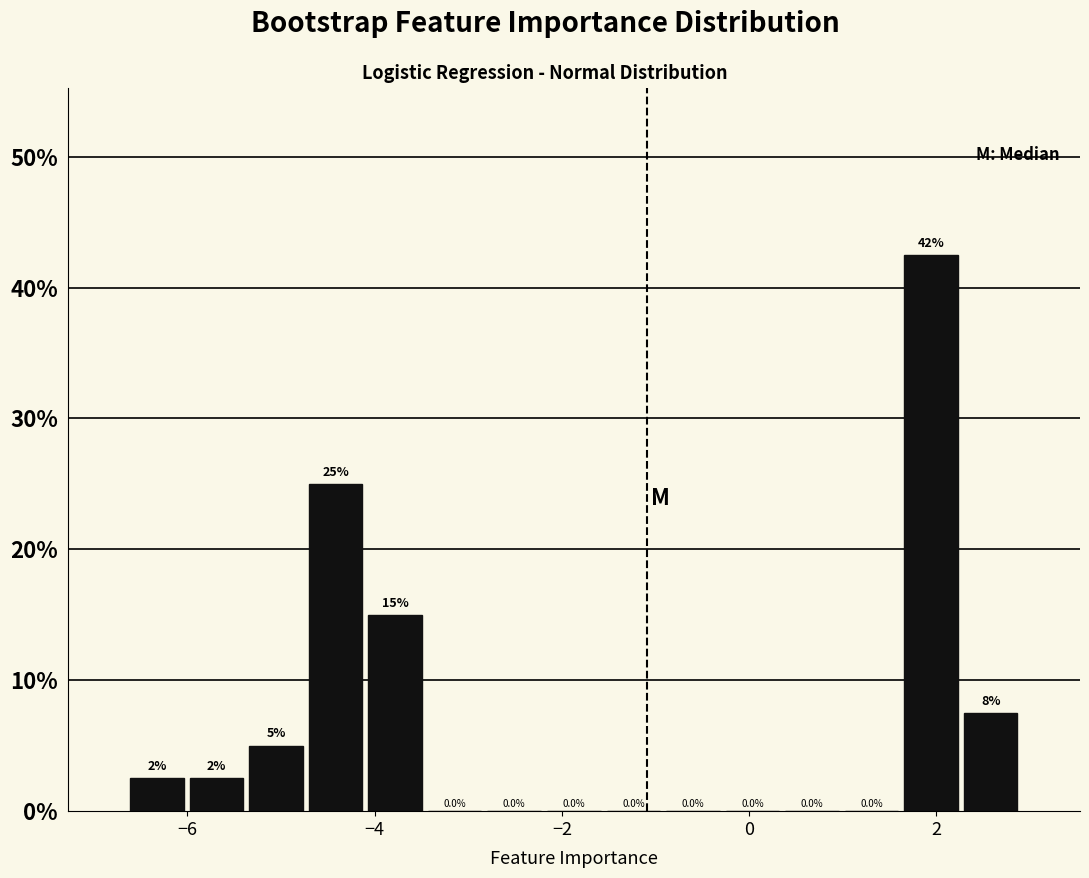

Around what value on the x-axis is the tallest bar? Give the approximate position of its centre, as read against the axis.

2.0